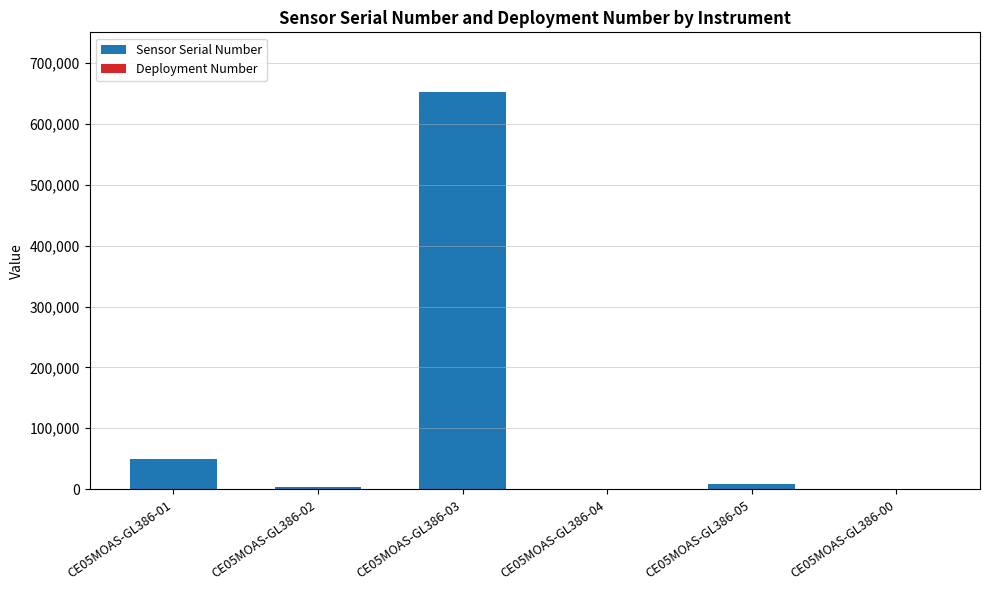

How many distinct data groups are displayed?

2